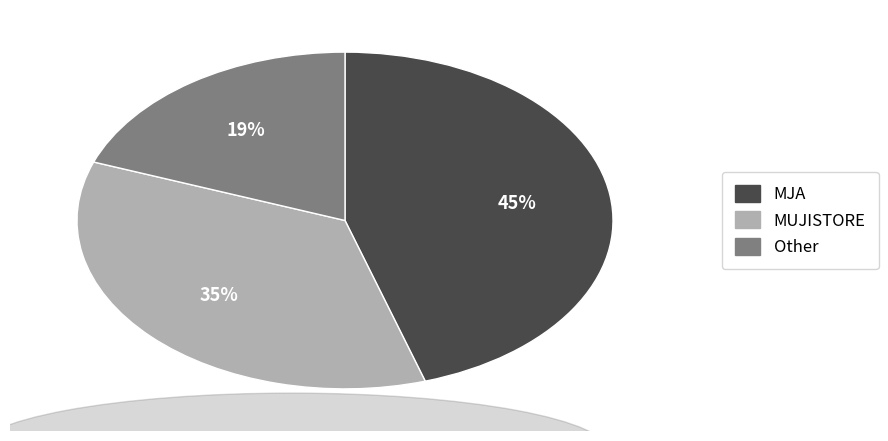

Is there any slice that represents more than half of the pie?

No